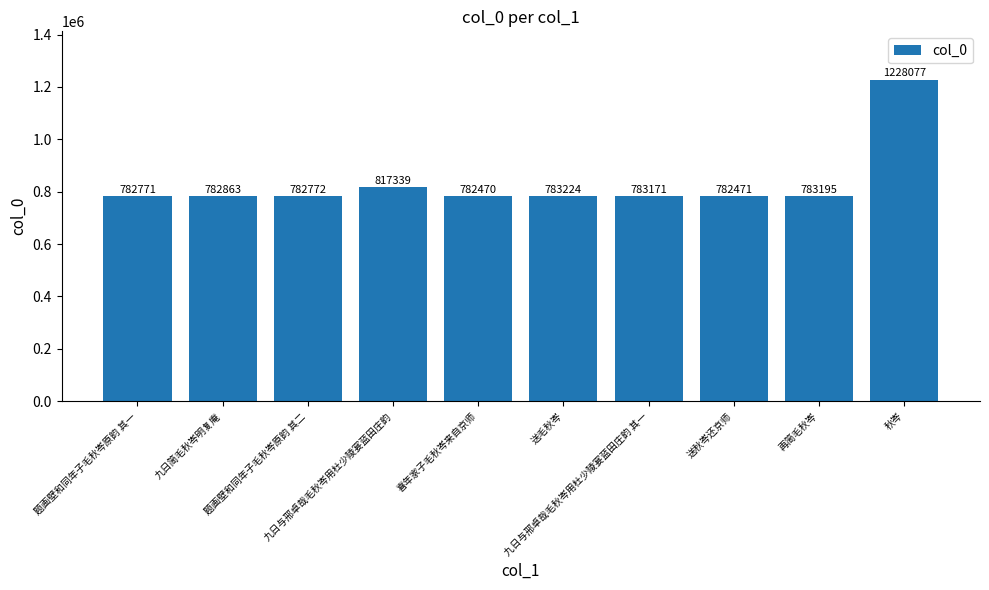

Are the bars grouped side by side (vs. stacked)?

No